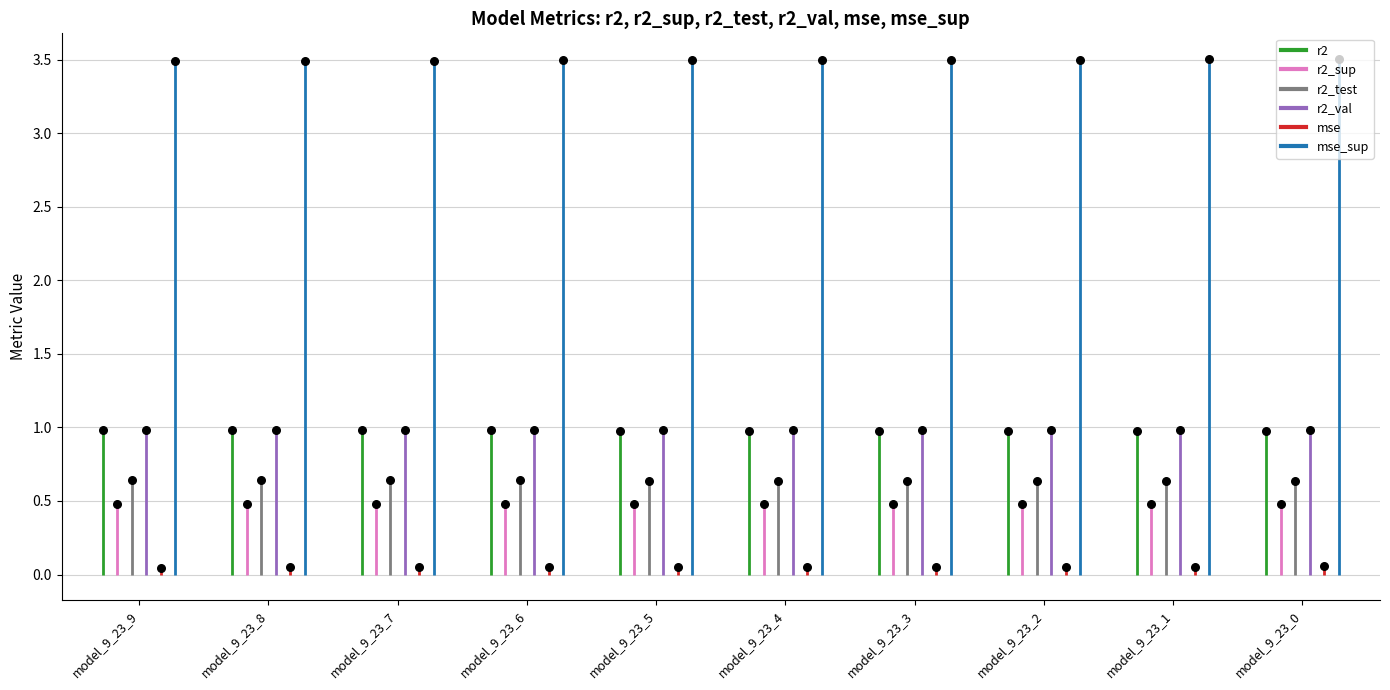

What are all the series names shown in the legend?

r2, r2_sup, r2_test, r2_val, mse, mse_sup